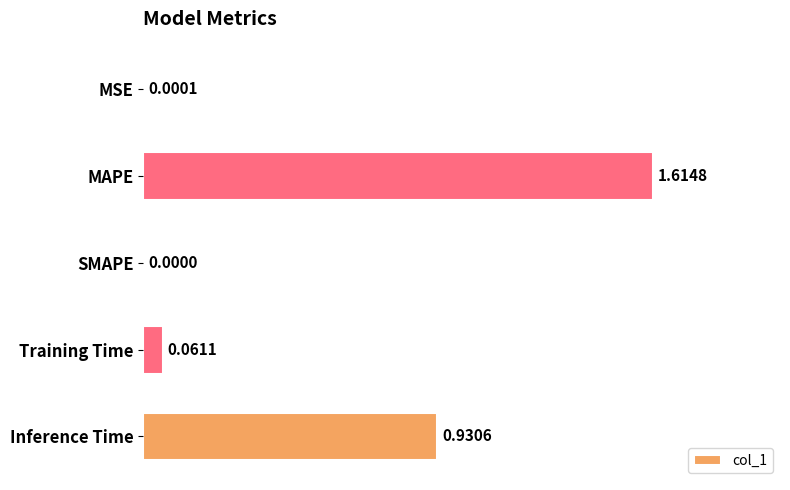

What is the sum of the values at Training Time and MAPE?

1.7